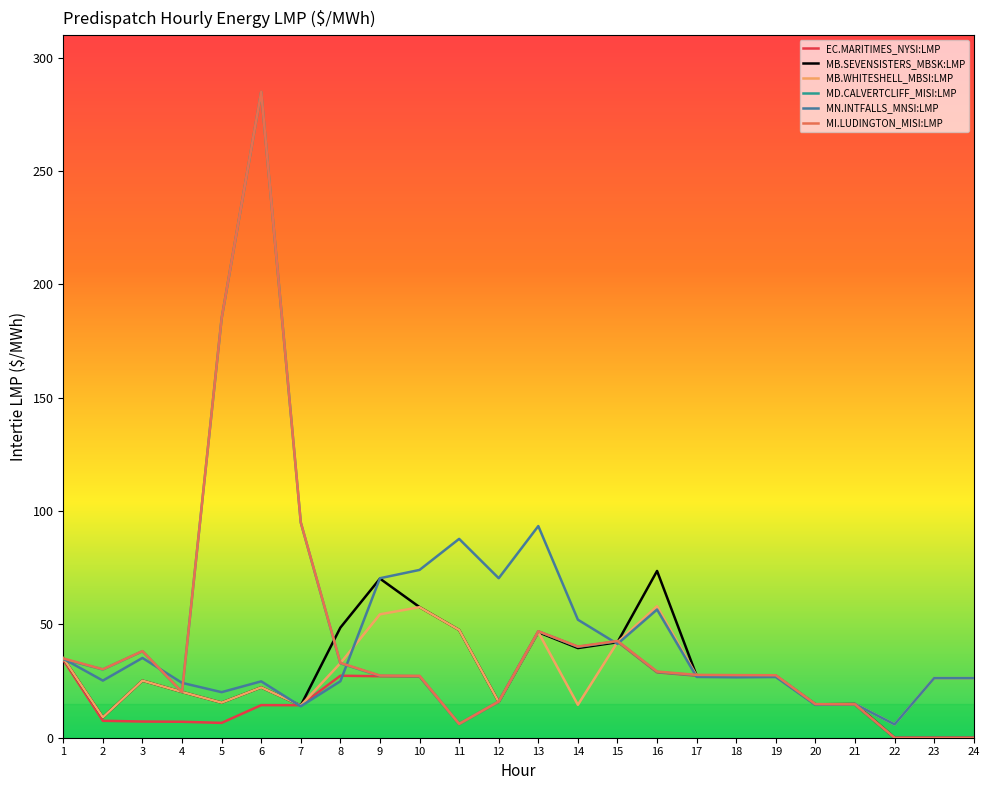

What is the approximate value of EC.MARITIMES_NYSI:LMP at 2?

7.5